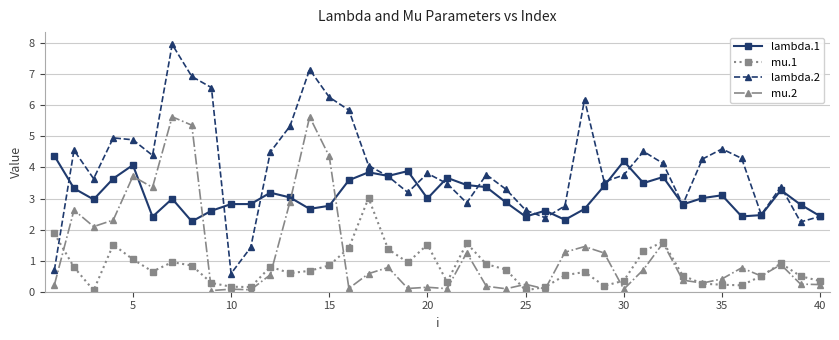

True or false: lambda.2 and lambda.1 cross at least once.

True